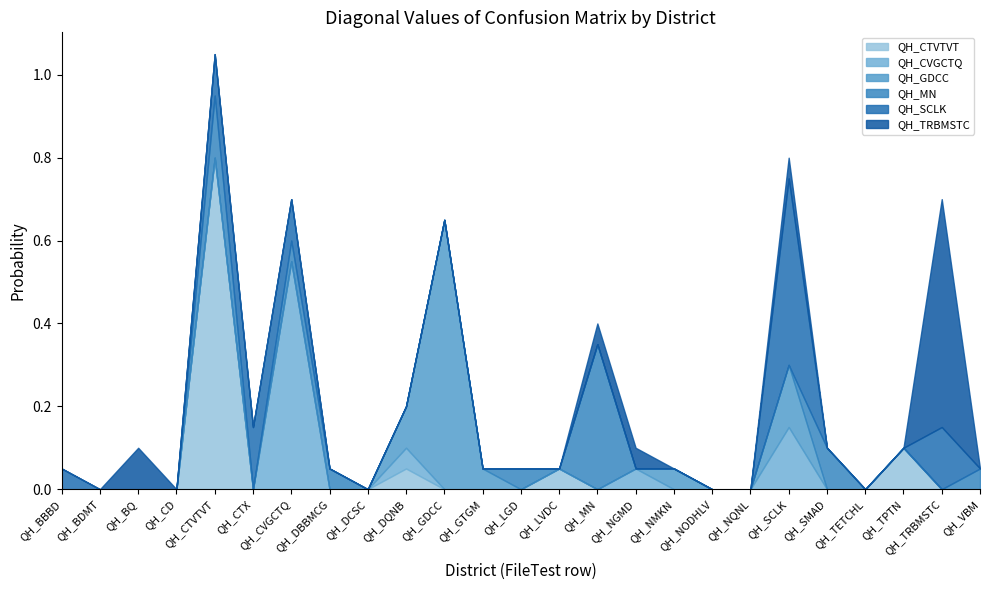

What is the spread (max minus min) of values at QH_NGMD?

0.1